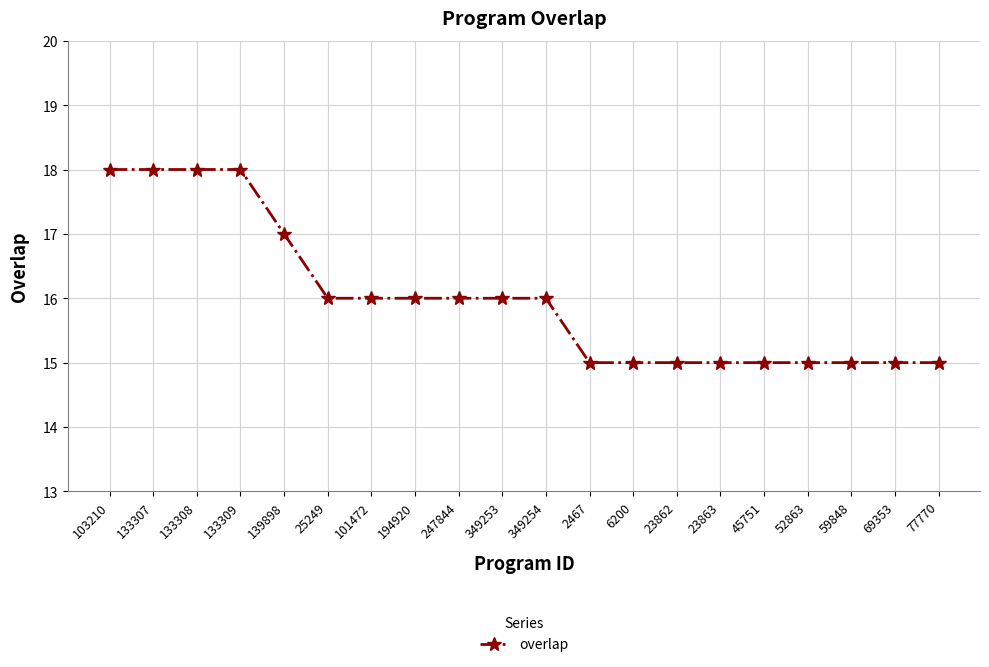

Approximately how many times larger is the value at 133308 compared to 25249?

1.1